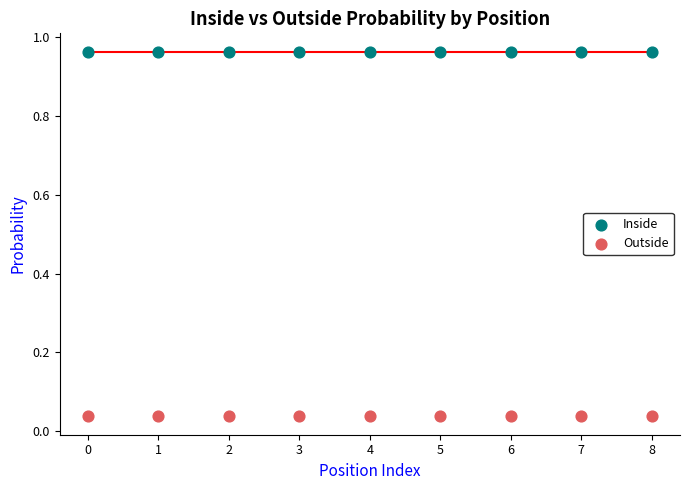

Which series contains the lowest Y value?

Outside